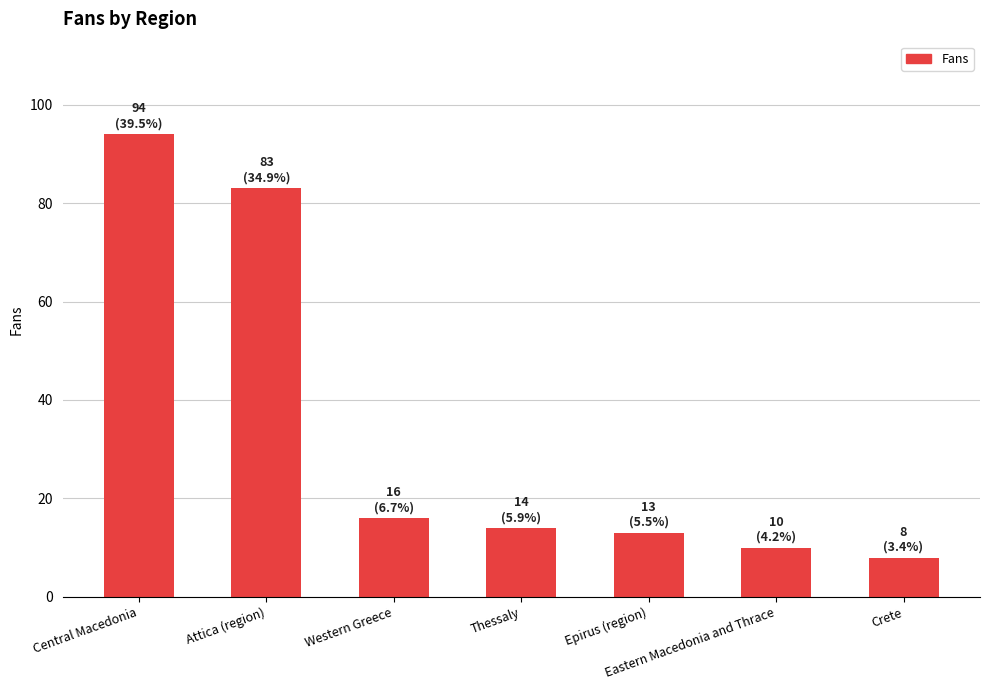

List the labels in order of value, smallest first.

Crete, Eastern Macedonia and Thrace, Epirus (region), Thessaly, Western Greece, Attica (region), Central Macedonia